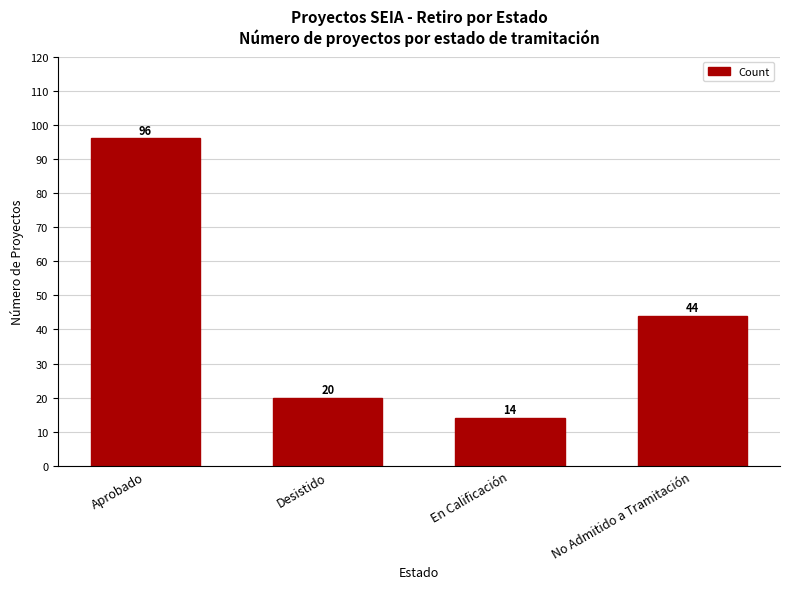

Reading left to right, extract all data points from this chart.

Aprobado=96	Desistido=20	En Calificación=14	No Admitido a Tramitación=44